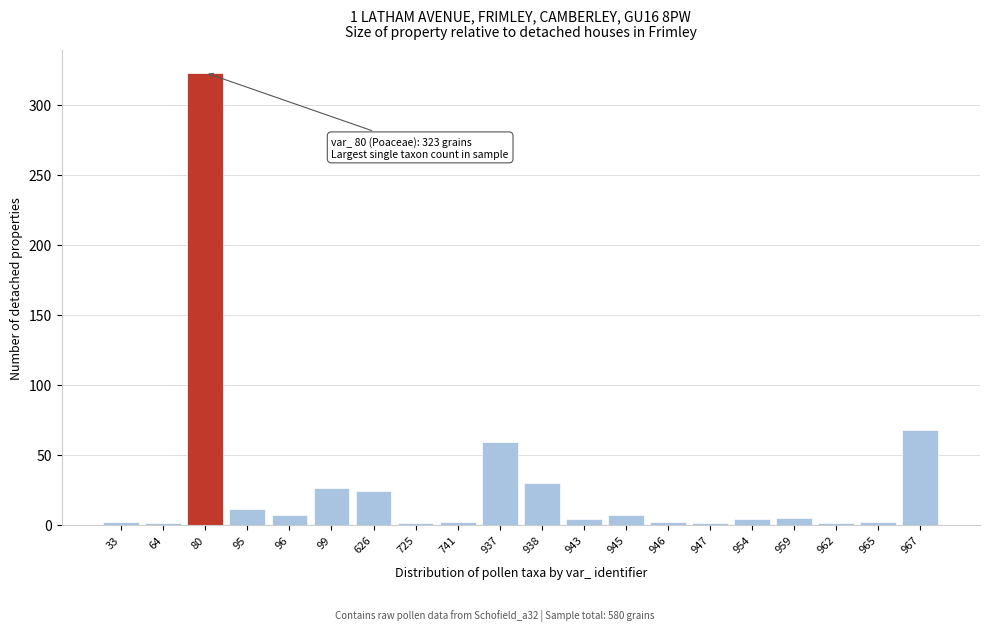

What is the change in value from 95 to 626?

+13